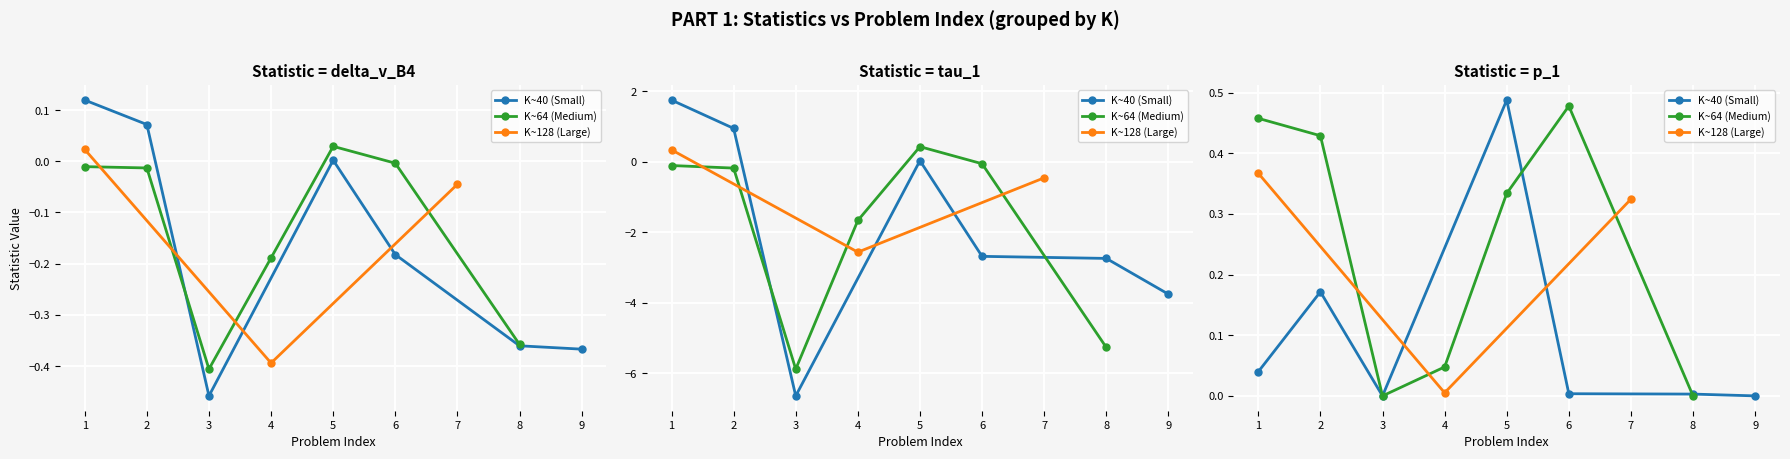

Rank the series at 4 from lowest to highest value.

tau_1, delta_v_B4, p_1